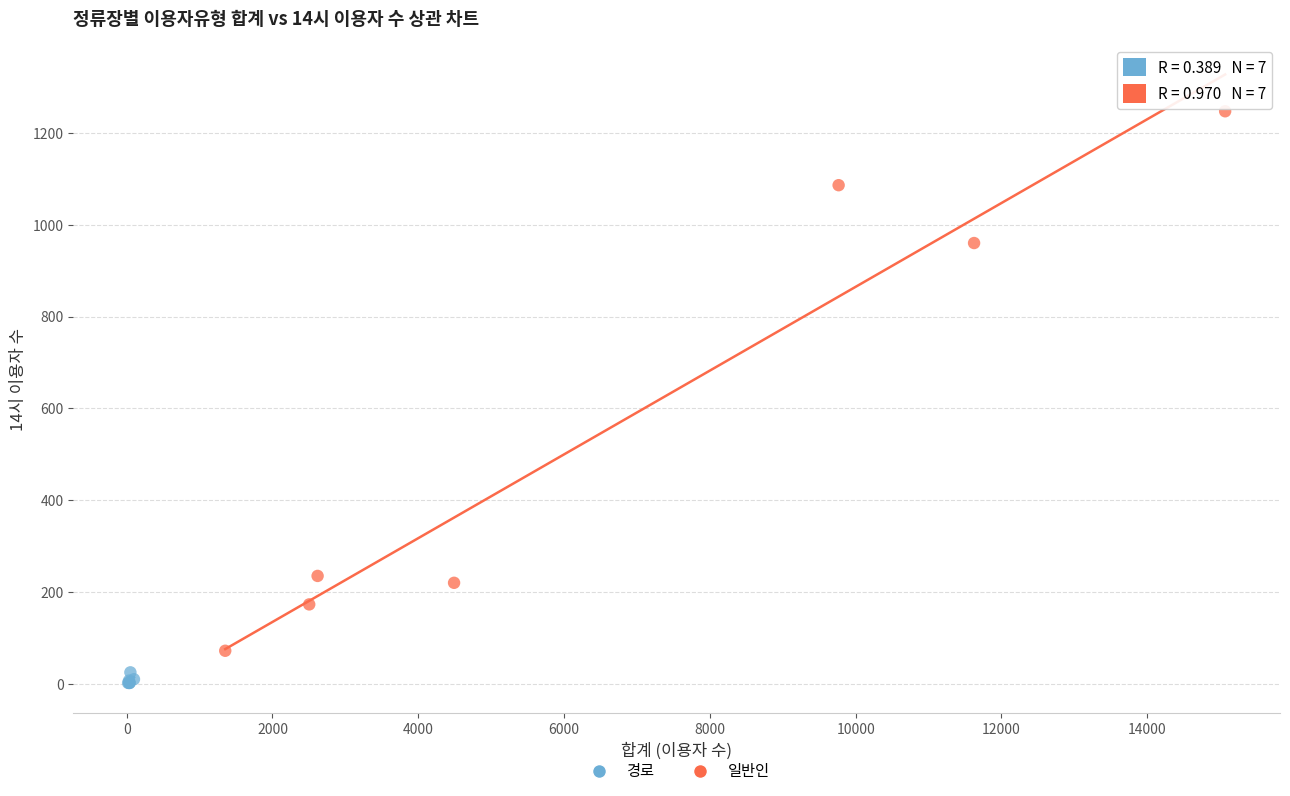

Which series contains the lowest Y value?

경로